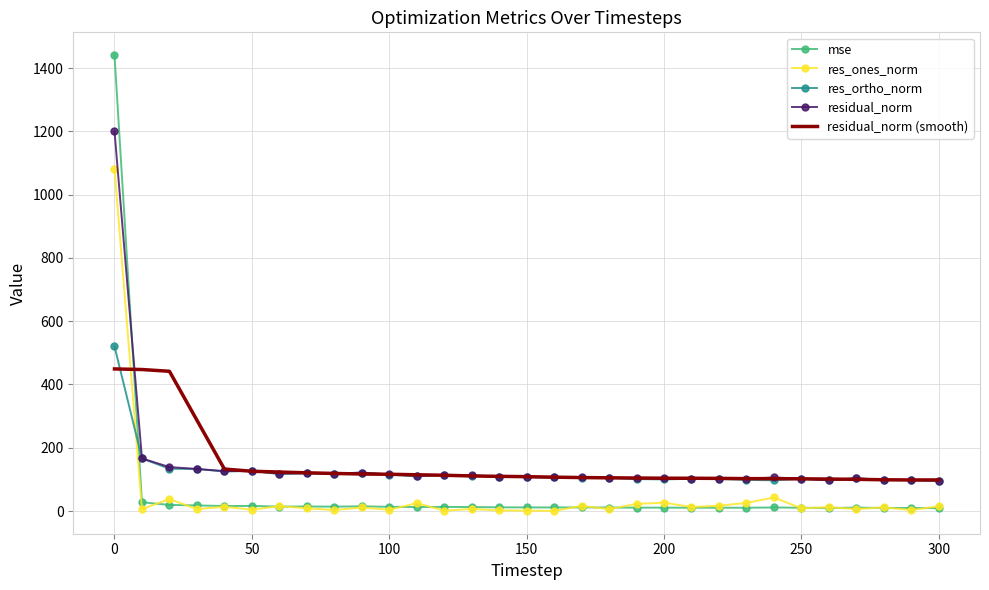

Which series has the largest range (max minus min)?

mse